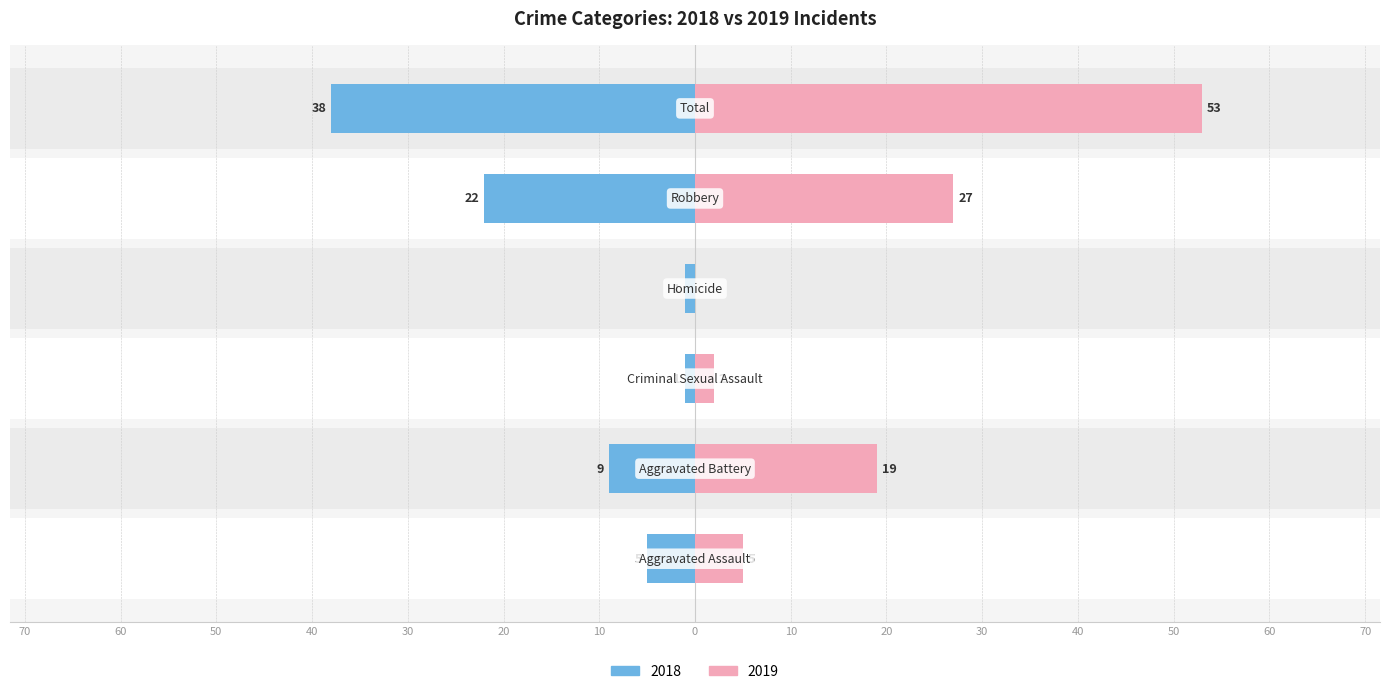

What is the difference between the maximum and minimum values in the 2018 series?

37